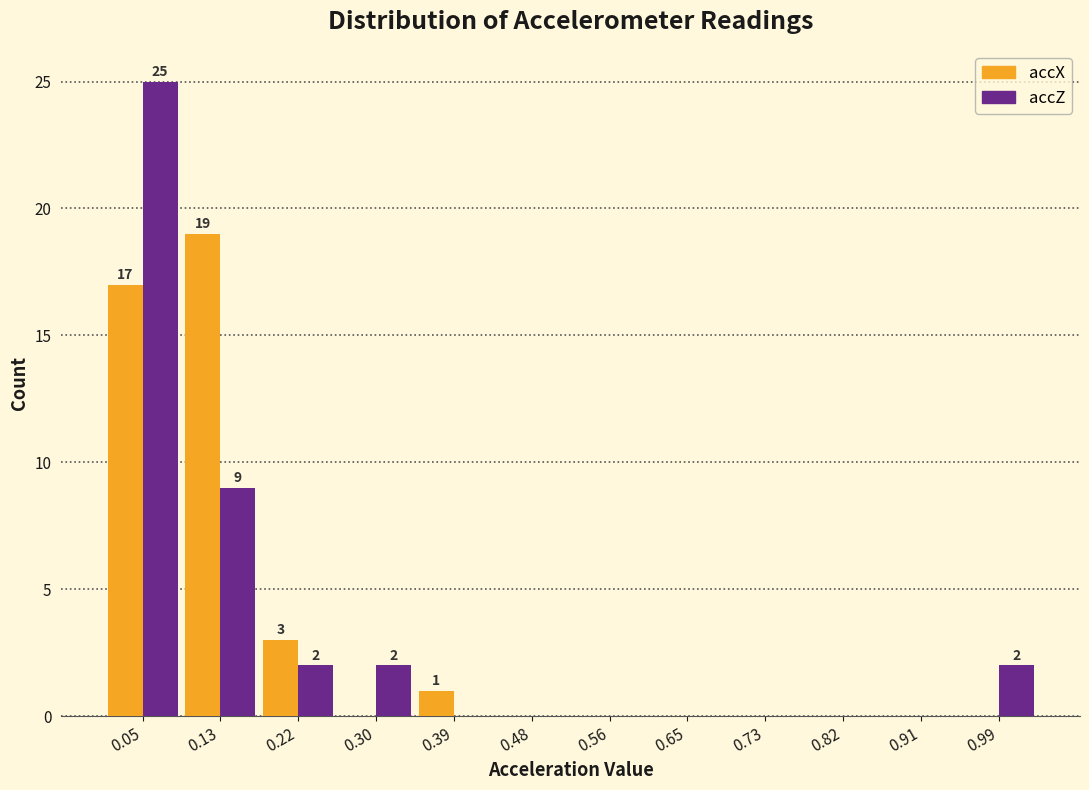

In the accX series, which range on the x-axis has the tallest bar?

0.09 to 0.17